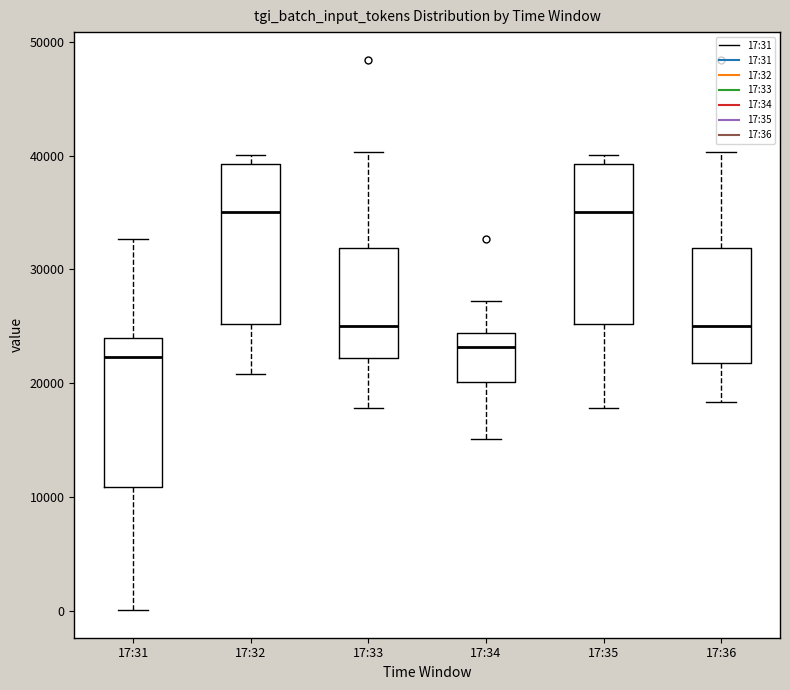

Reading left to right, transcribe this box plot: for each box, give where its median line is, the range the box spans, and where its two whiskers end, as read against the y-axis. The values are not printed on the chart, so give them approximately, as read against the axis.

17:31: median 22000, box 11000 to 24000, whiskers 0 to 33000
17:32: median 35000, box 25000 to 39000, whiskers 21000 to 40000
17:33: median 25000, box 22000 to 32000, whiskers 18000 to 40000
17:34: median 23000, box 20000 to 24000, whiskers 15000 to 27000
17:35: median 35000, box 25000 to 39000, whiskers 18000 to 40000
17:36: median 25000, box 22000 to 32000, whiskers 18000 to 40000